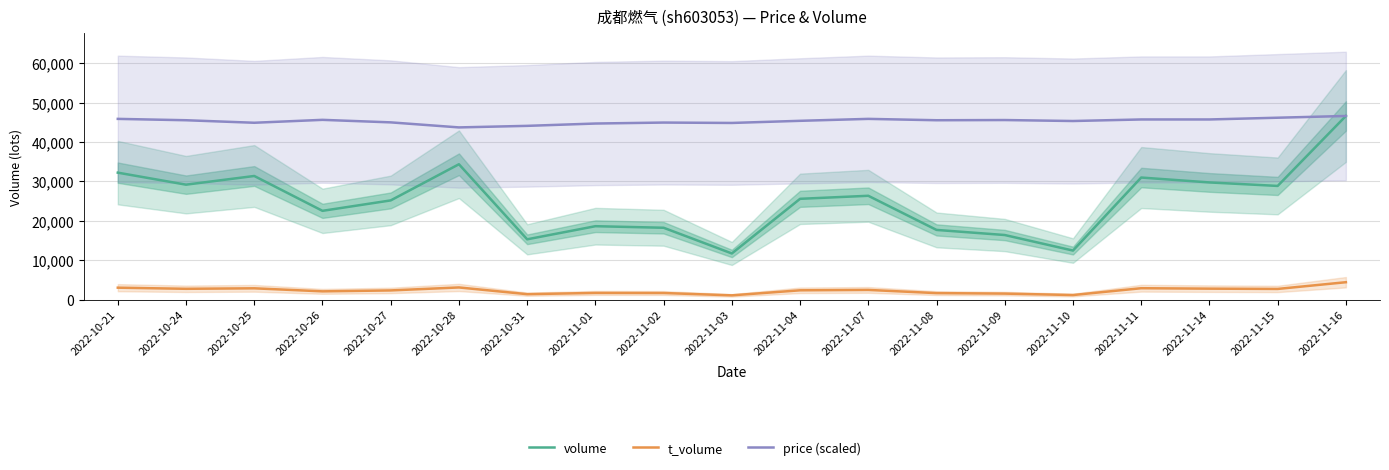

What are all the series names shown in the legend?

volume, t_volume, price (scaled)